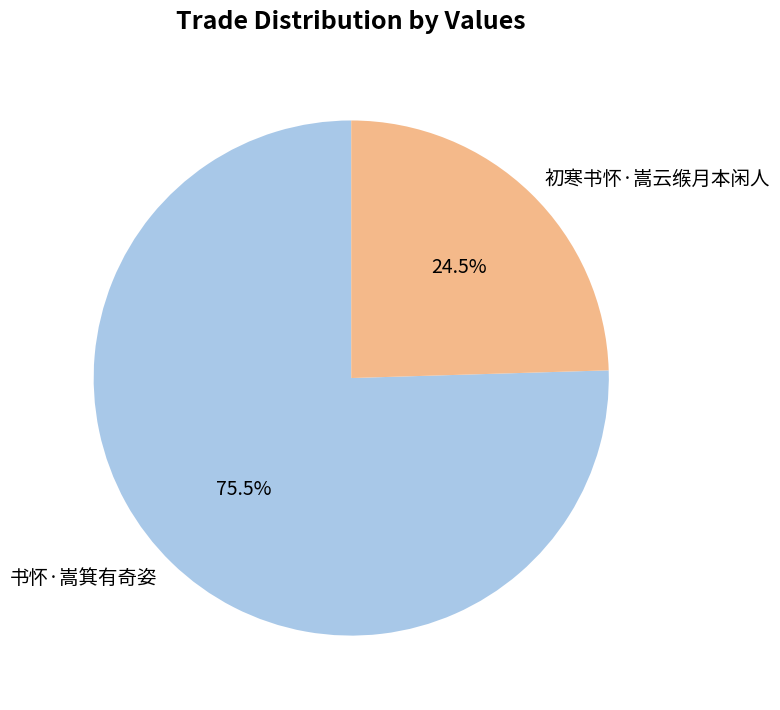

Combined, do 书怀·嵩箕有奇姿 and 初寒书怀·嵩云缑月本闲人 account for over 50%?

Yes